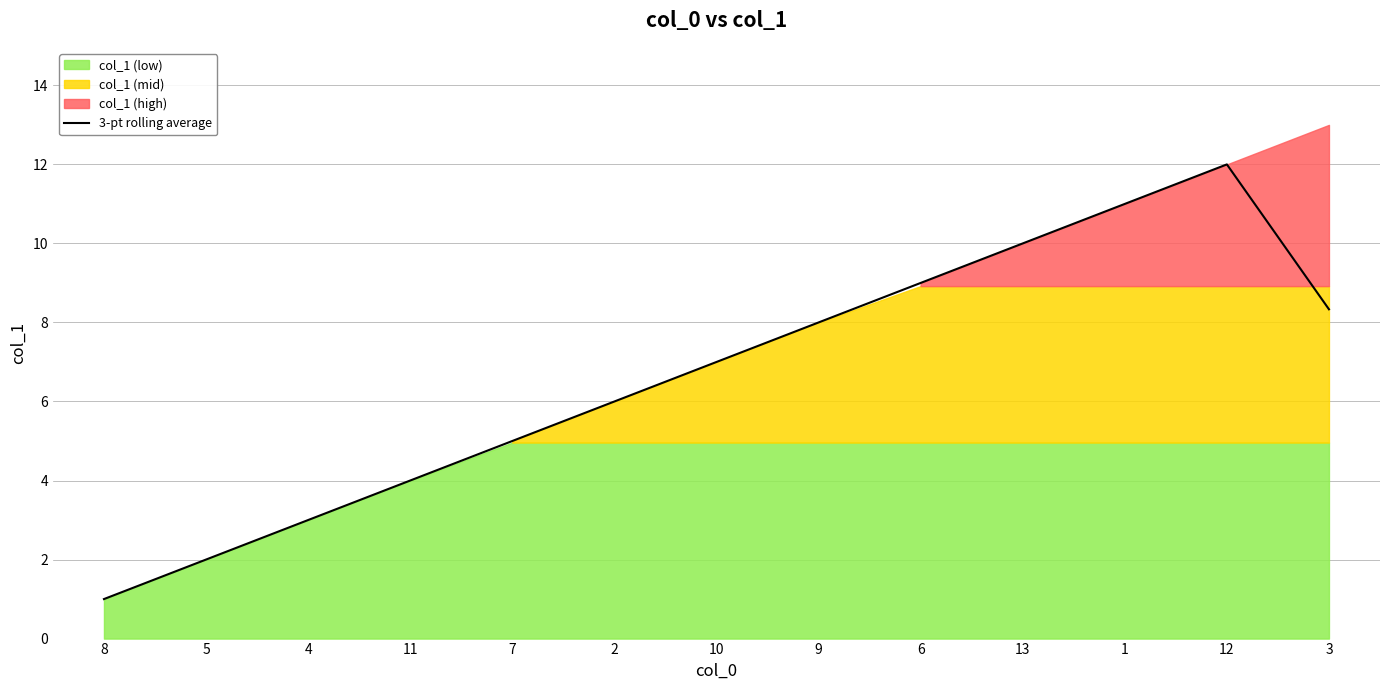

The value of 3-pt rolling average at 3 is 11.0. True or false?

False